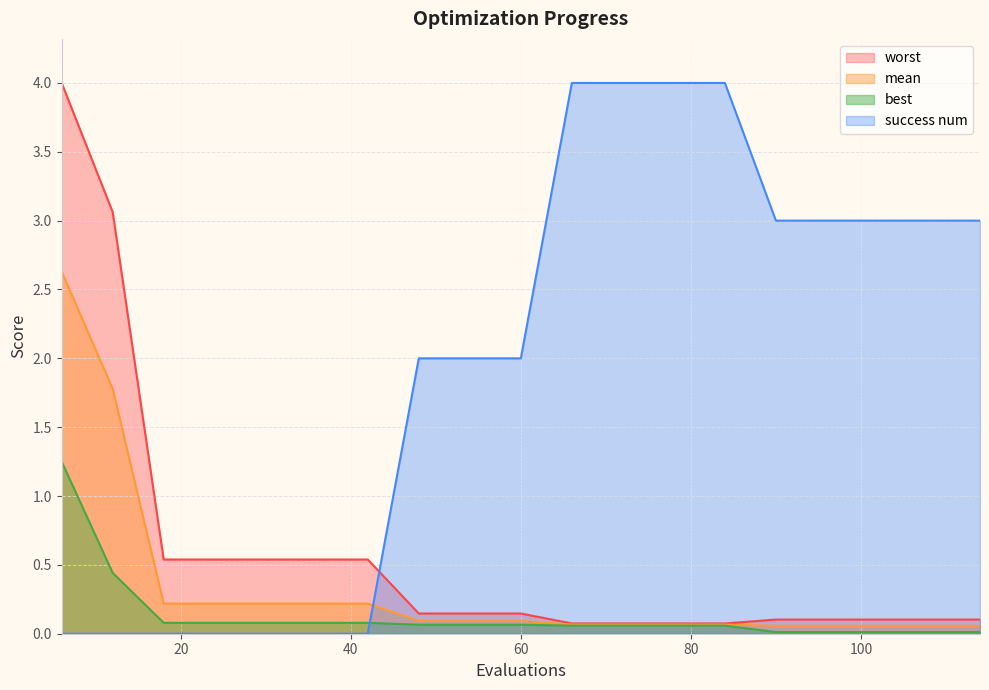

Where is mean nearest to the value 1?

12